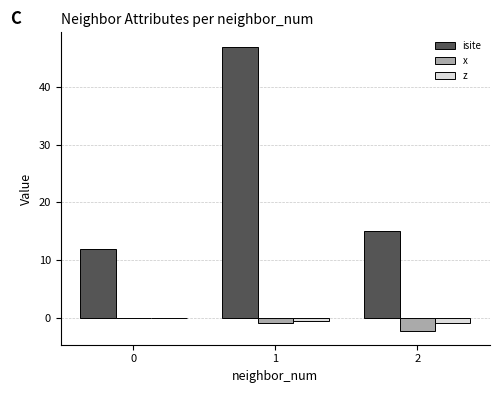

What is the sum of all z values?

-1.3